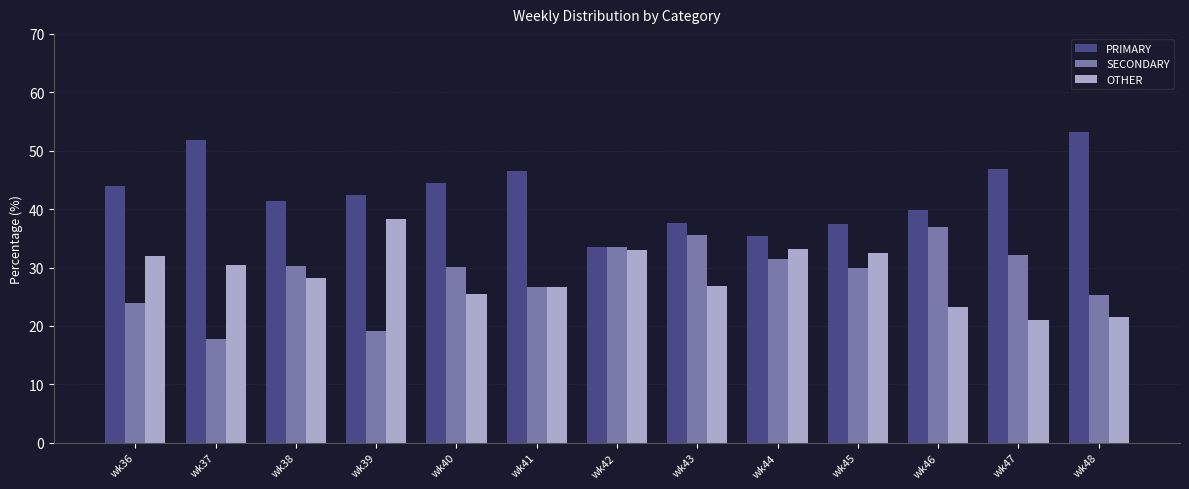

Which category has the highest value in the OTHER series?

wk39